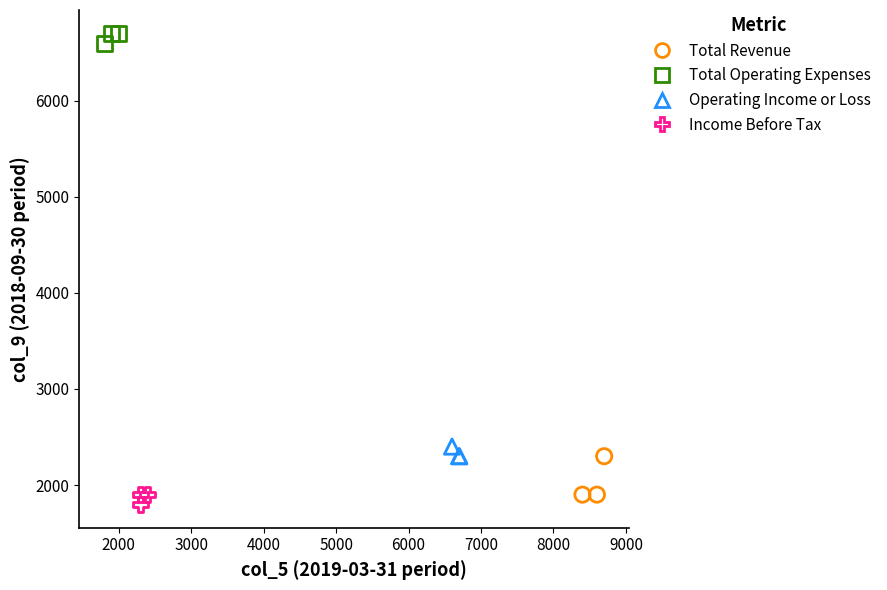

Which series reaches the minimum Y coordinate?

Income Before Tax